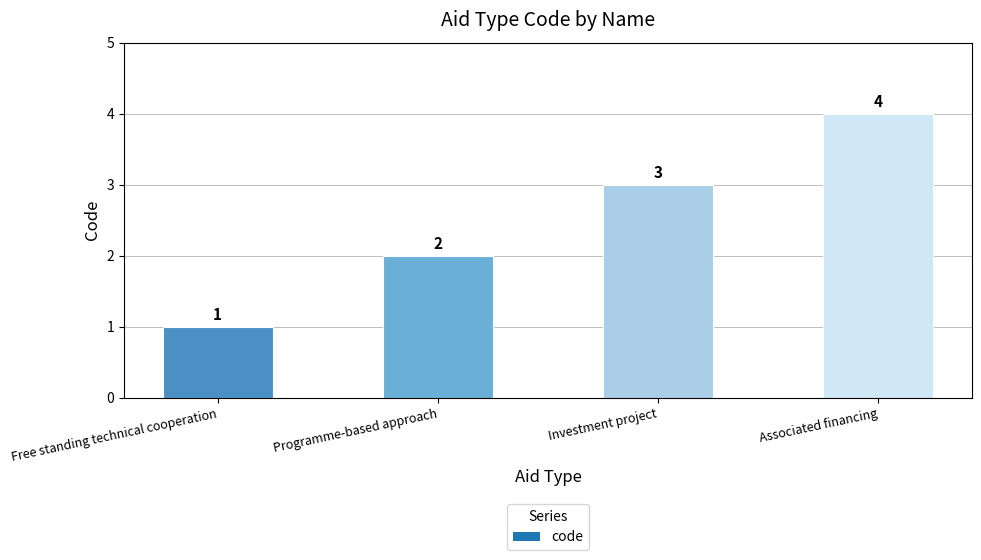

Reading left to right, list all the values displayed in this chart.

1	2	3	4